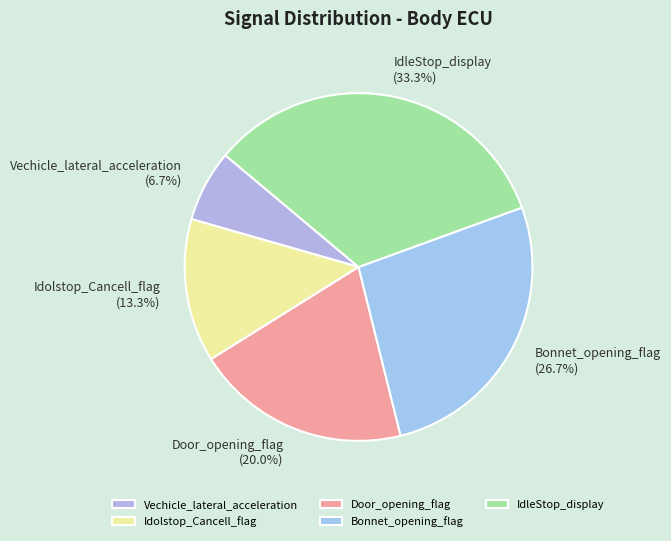

Is it true that IdleStop_display is 19% of the pie?

False